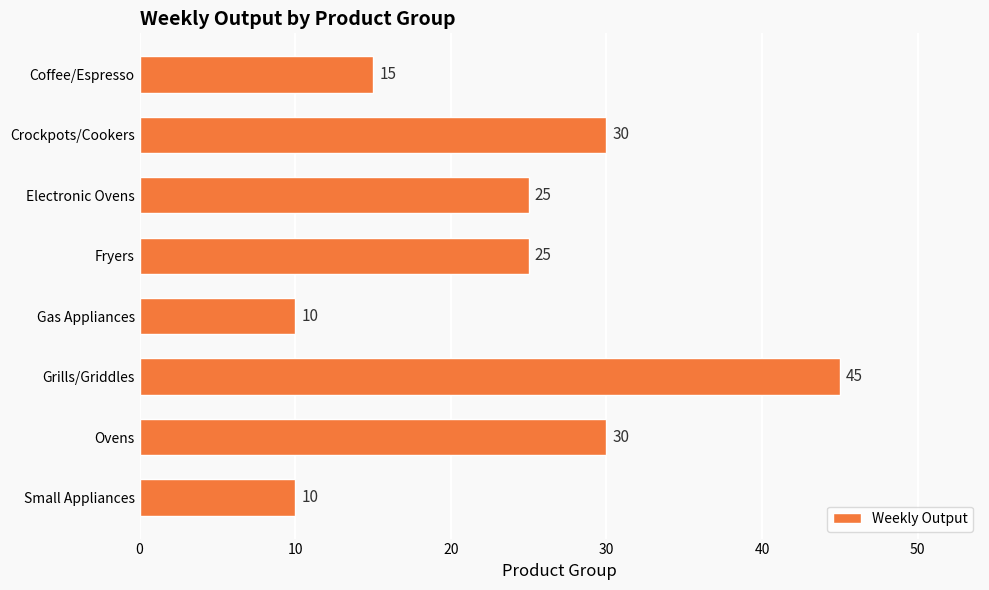

What is the sum of the values at Gas Appliances and Coffee/Espresso?

25